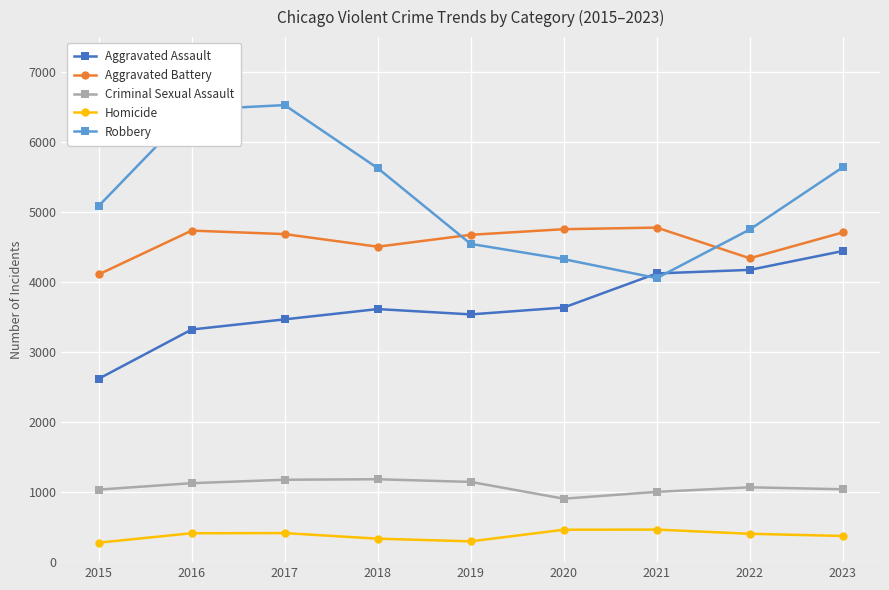

Is the value of Aggravated Assault at 2018 greater than the value of Robbery at 2019?

No